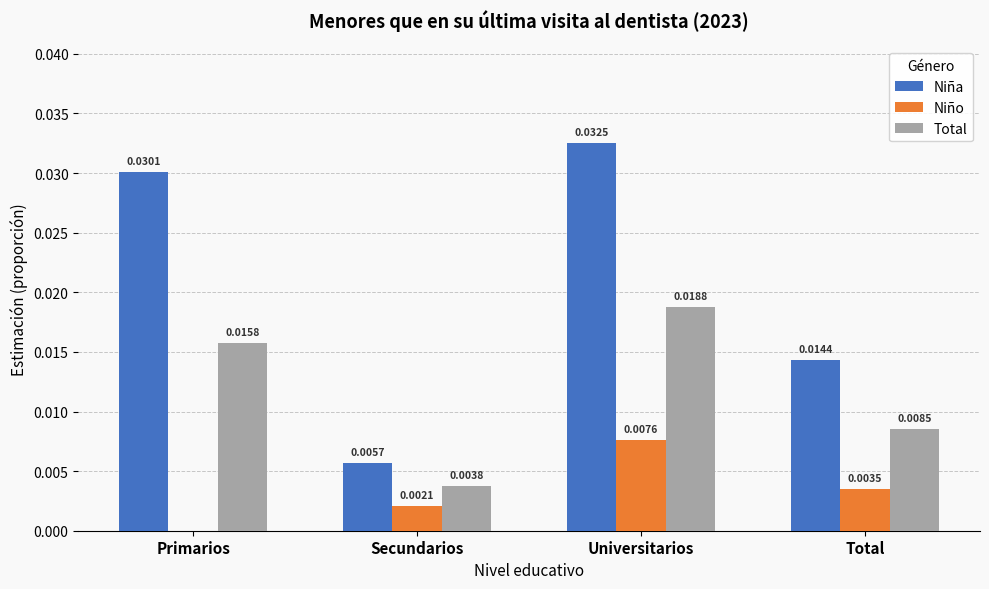

At which label is Niña closest to 0?

Secundarios